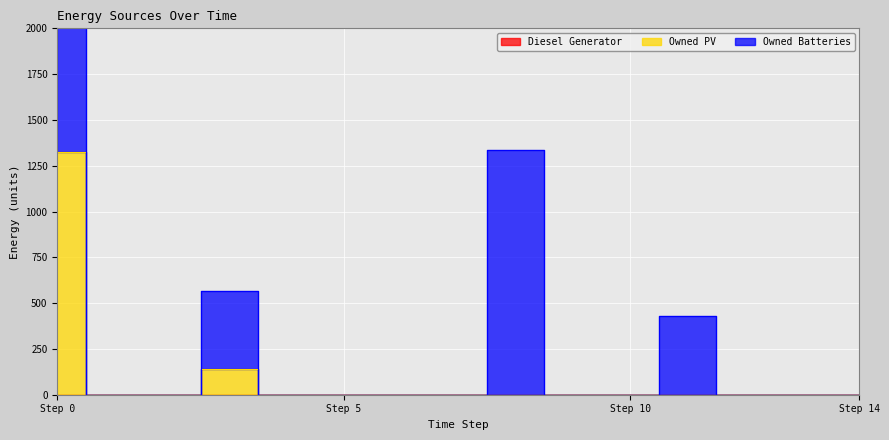

What value does the Owned Batteries series have at 8?

1334